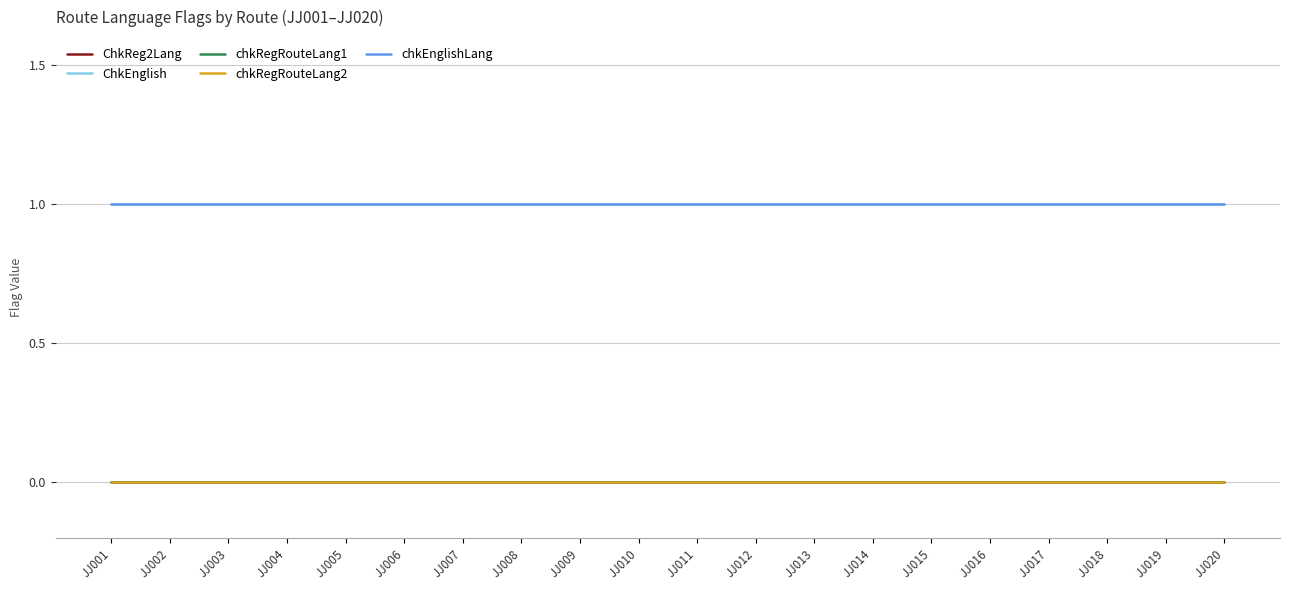

Where is ChkEnglish nearest to the value 1?

JJ001